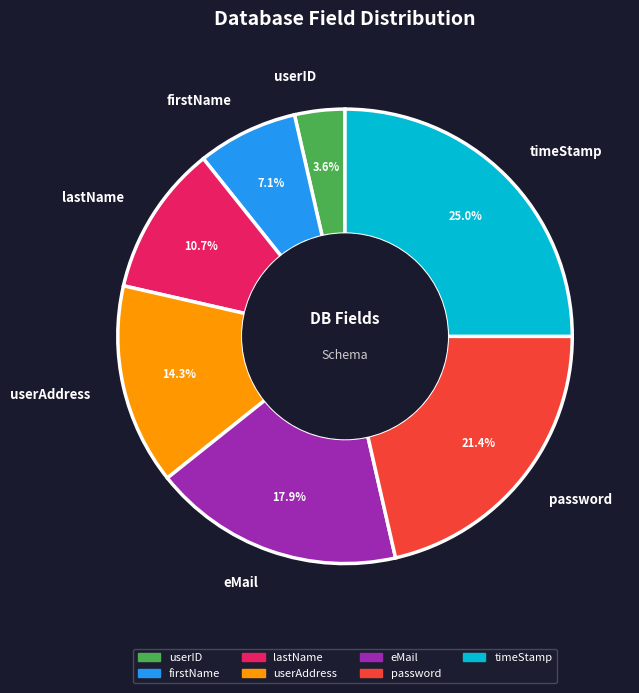

Which has a higher value, timeStamp or eMail?

timeStamp